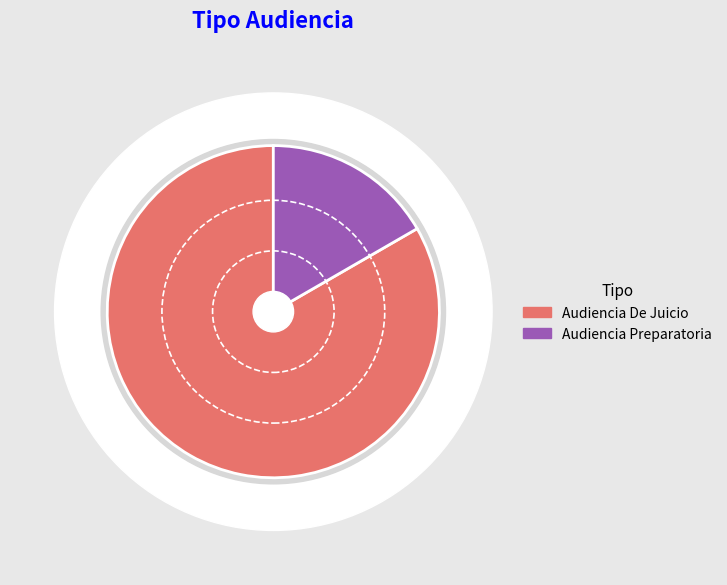

Count the number of slices in the pie.

2